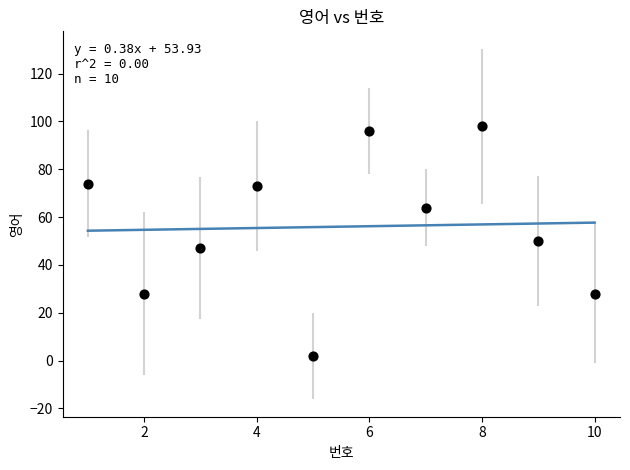

What is the range of Y values (max minus min)?

96